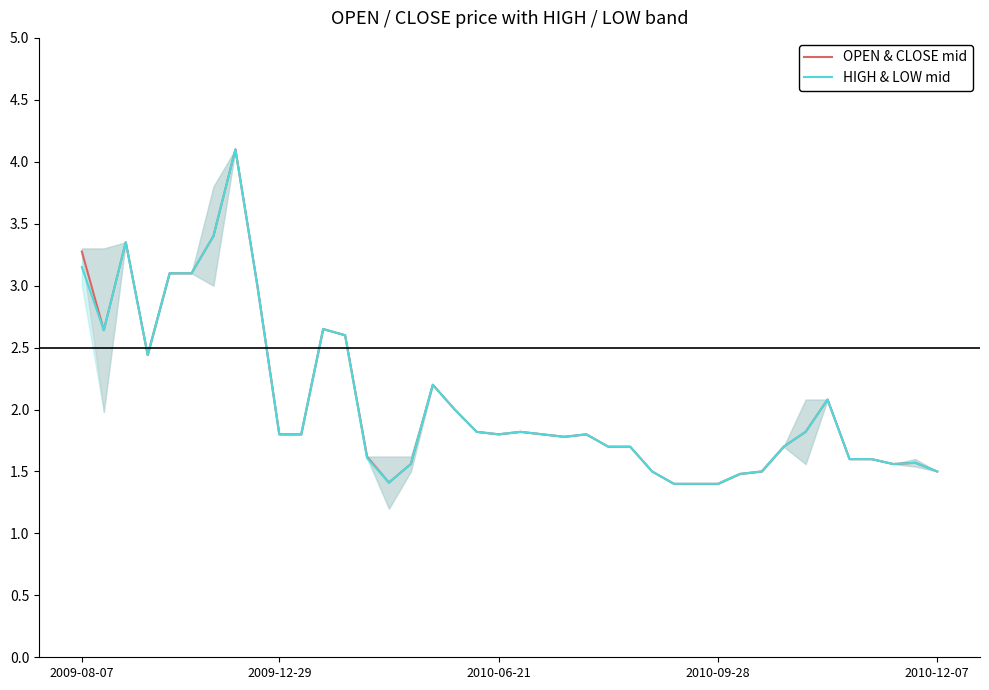

How many lines are shown in the chart?

2